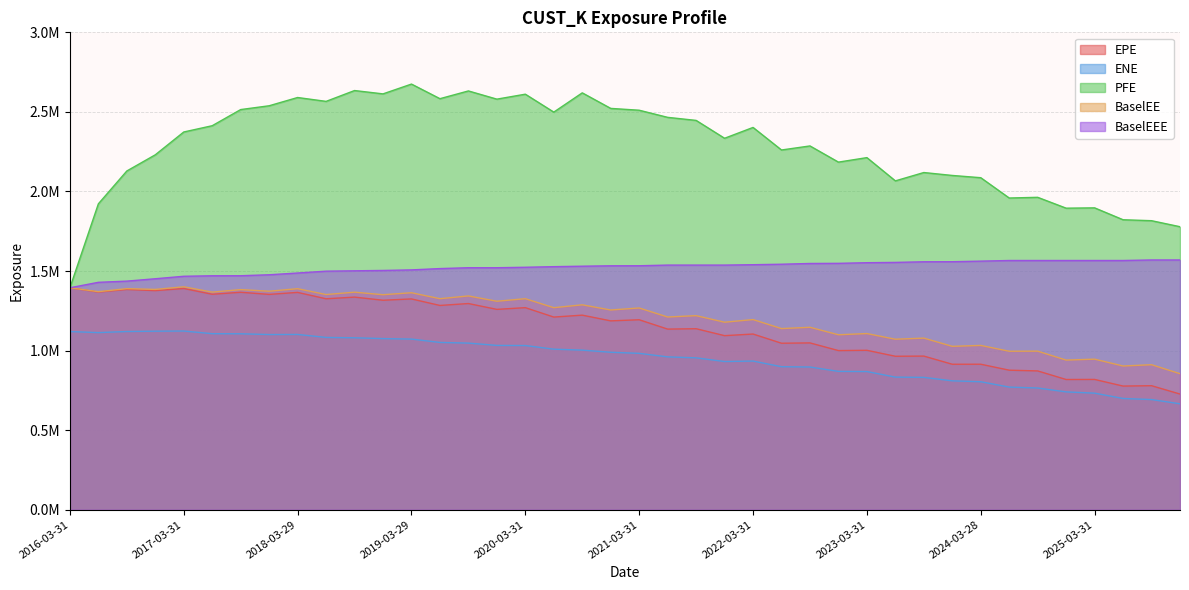

Where is the first local minimum for ENE?

2016-06-30